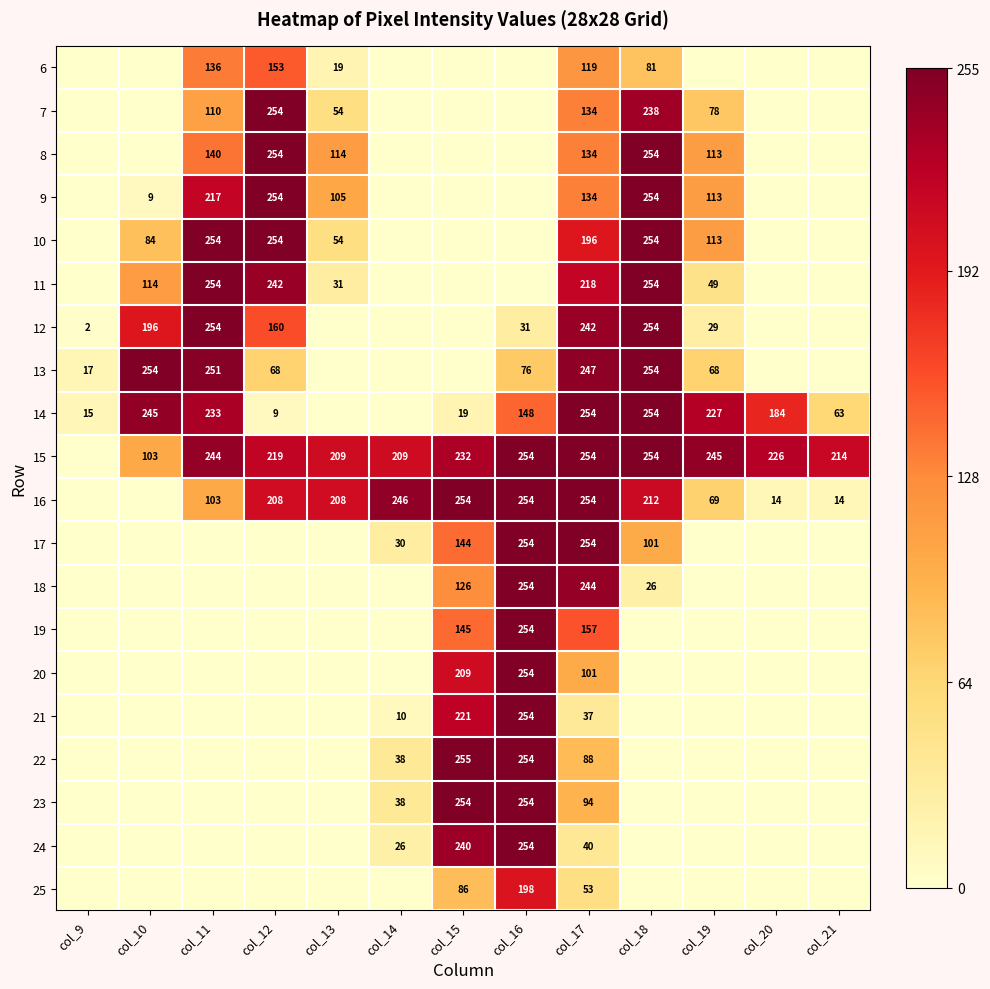

At how many categories does at least one series exceed 19?

12